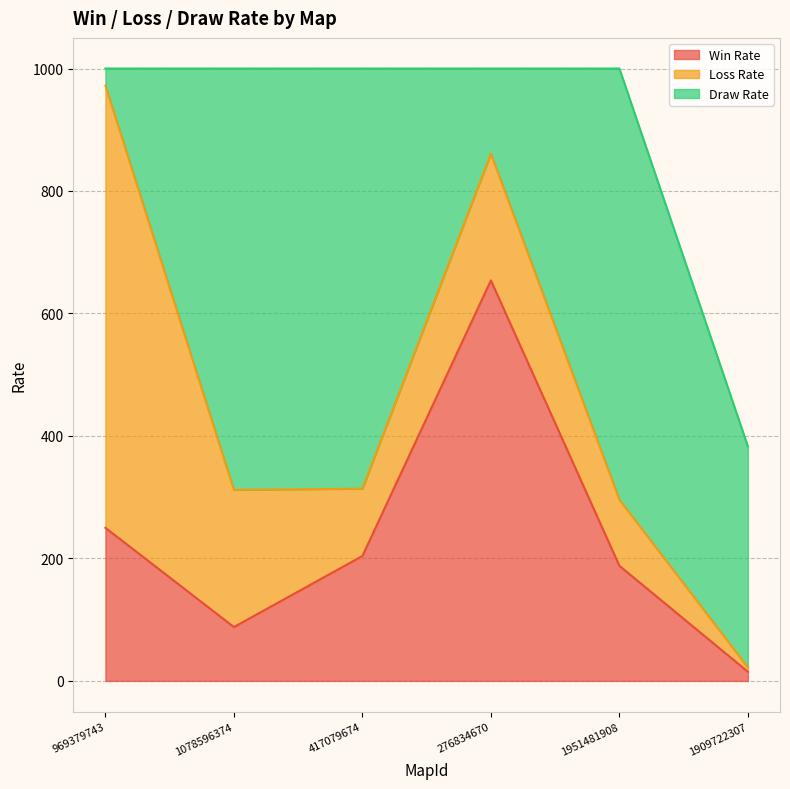

Between 969379743 and 417079674, which series saw the biggest shift?

Draw Rate